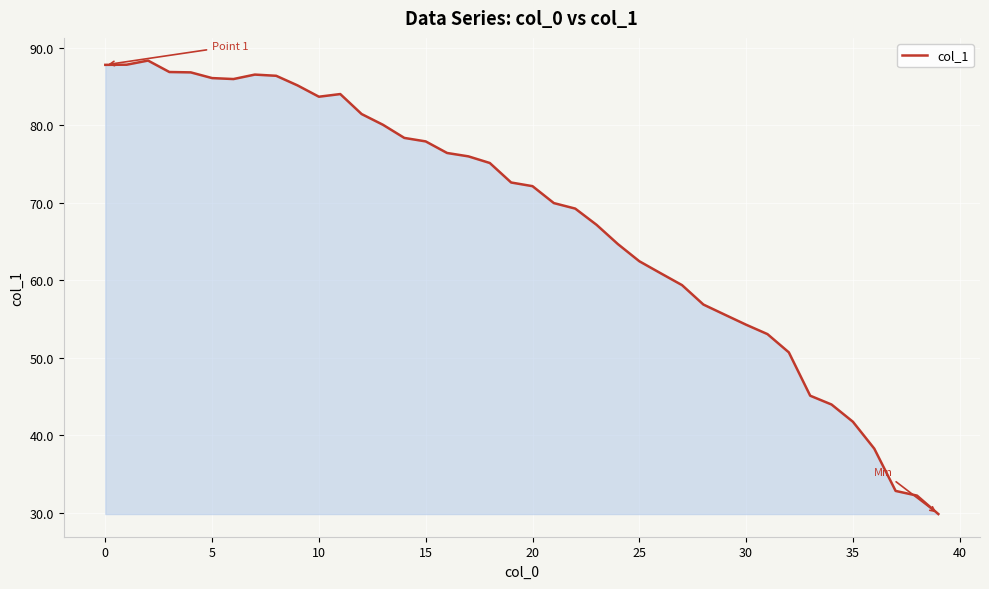

What is the greatest value displayed?

88.3